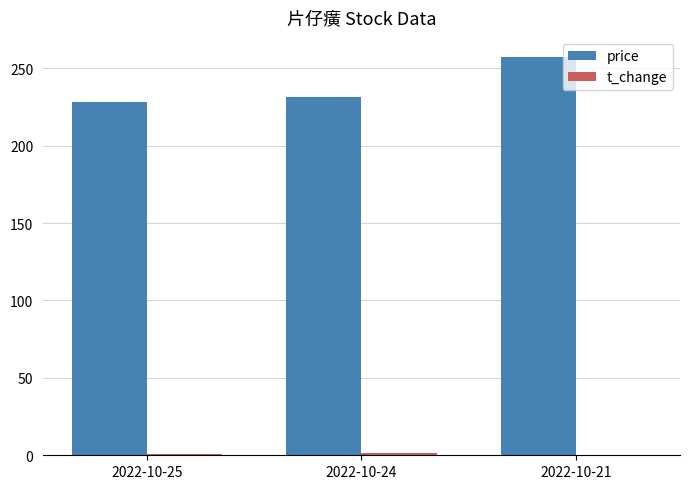

Which series has the largest total across all categories?

price